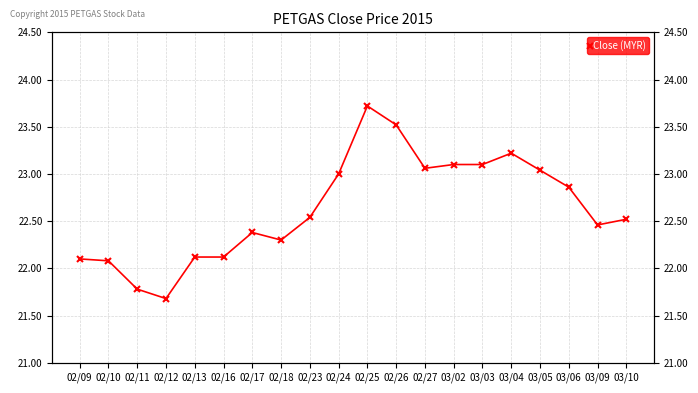

At which category does the chart reach its minimum across all series?

02/12